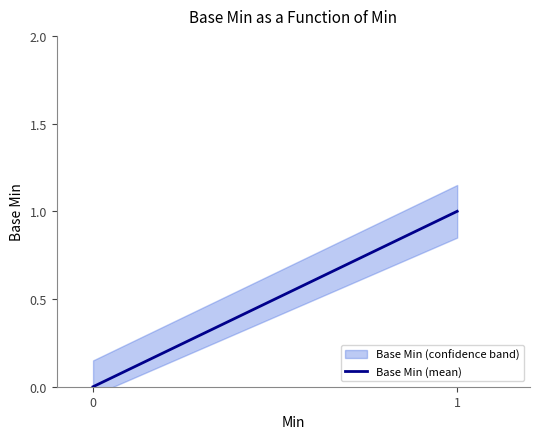

True or false: the data shows 0 at 0.

True